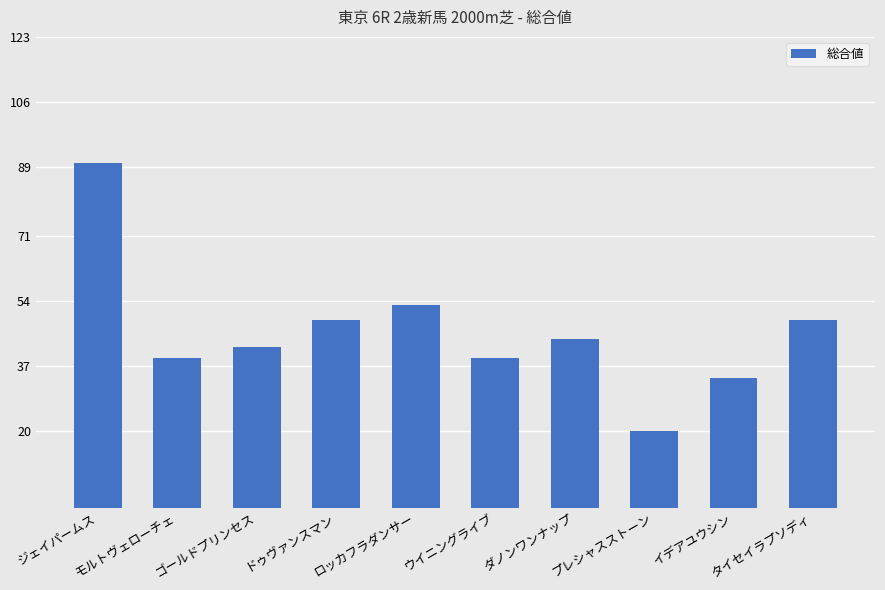

The value at ゴールドプリンセス is 42. True or false?

True